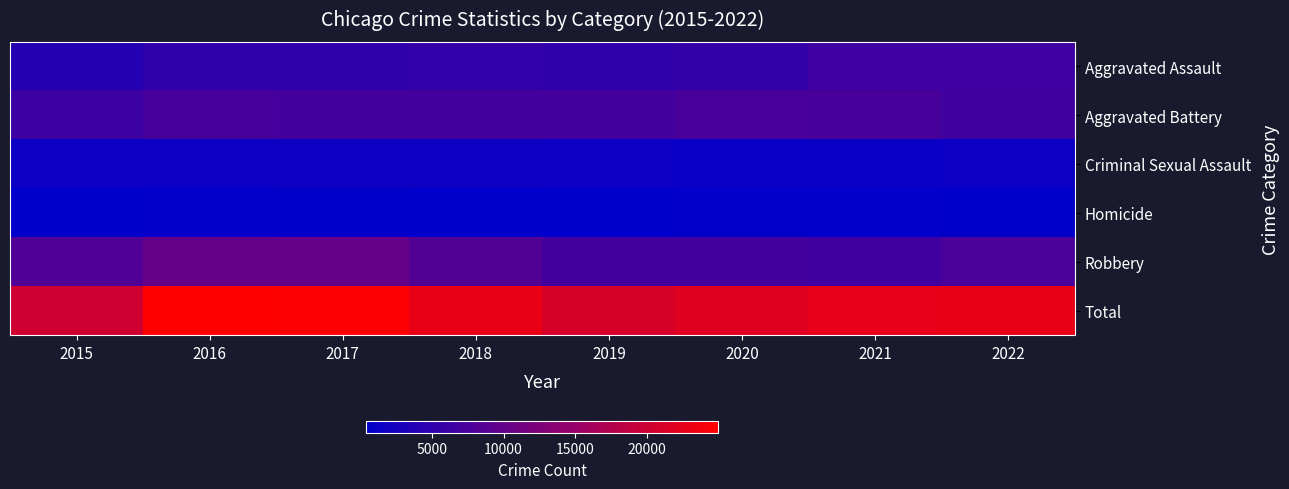

Which category has the highest value across all series?

2016